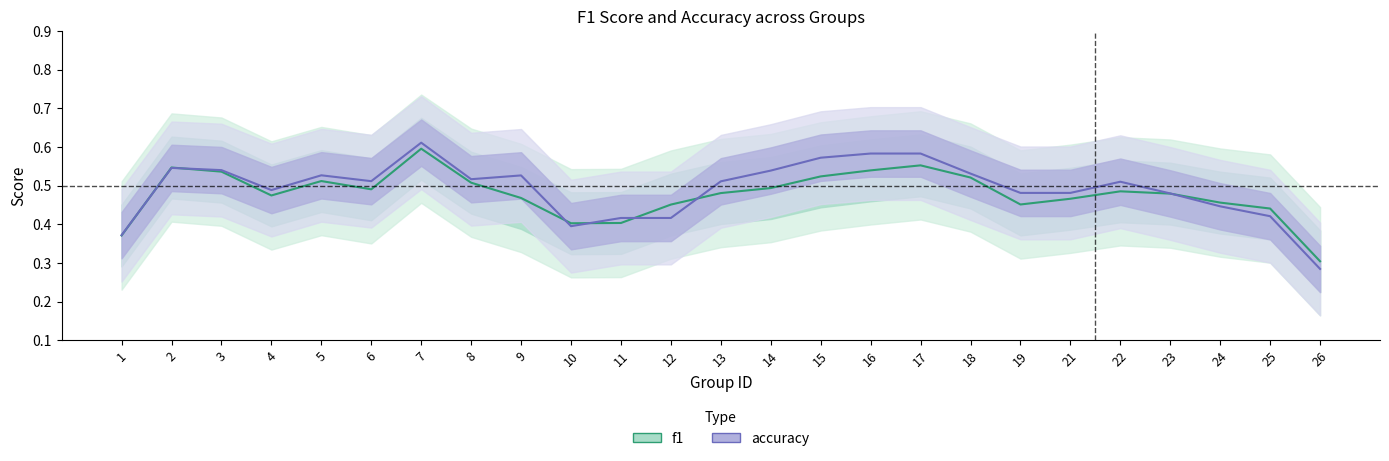

Which has a higher value, 23 or 15?

15